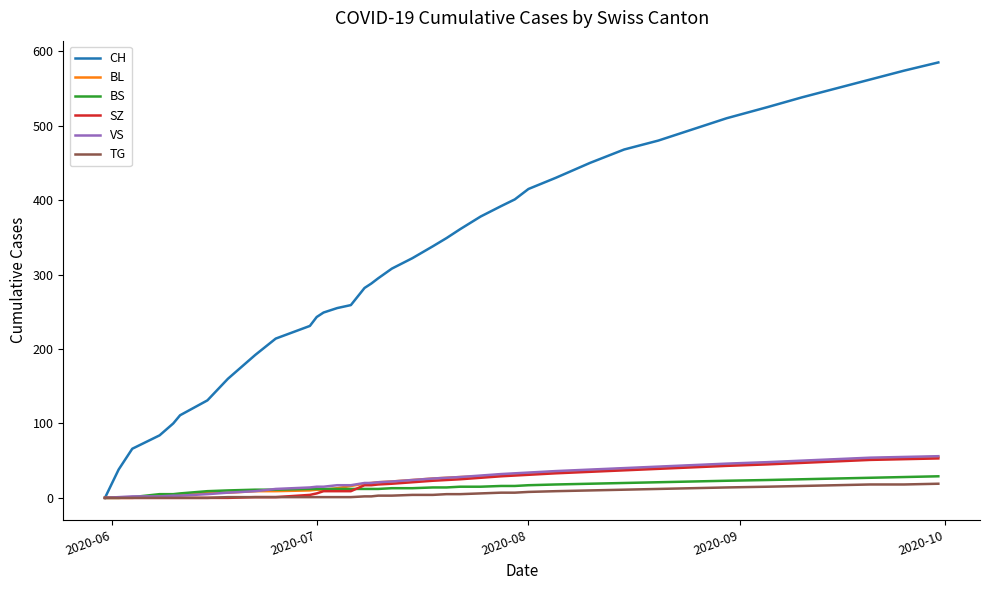

At how many categories does at least one series exceed 547?

4